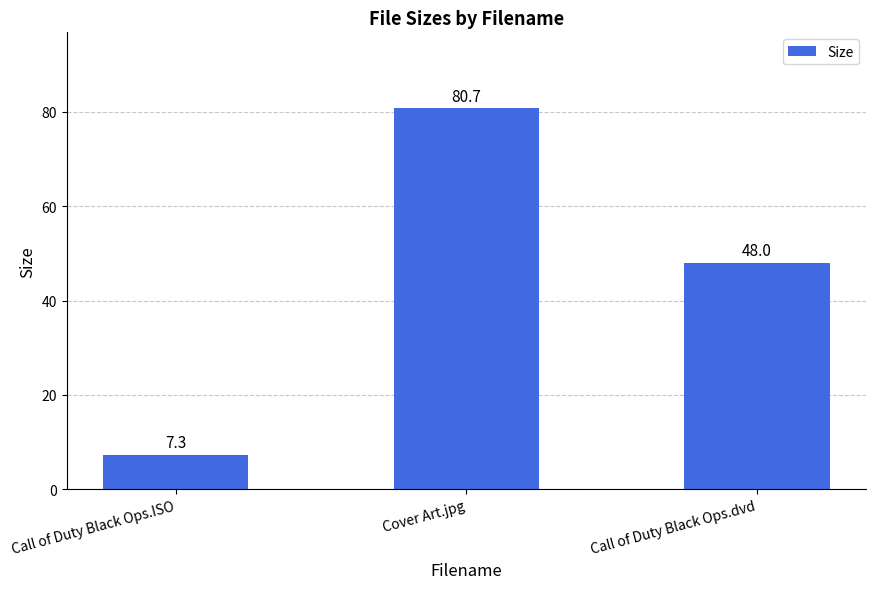

What is the value of the 1st bar from the left?

7.3